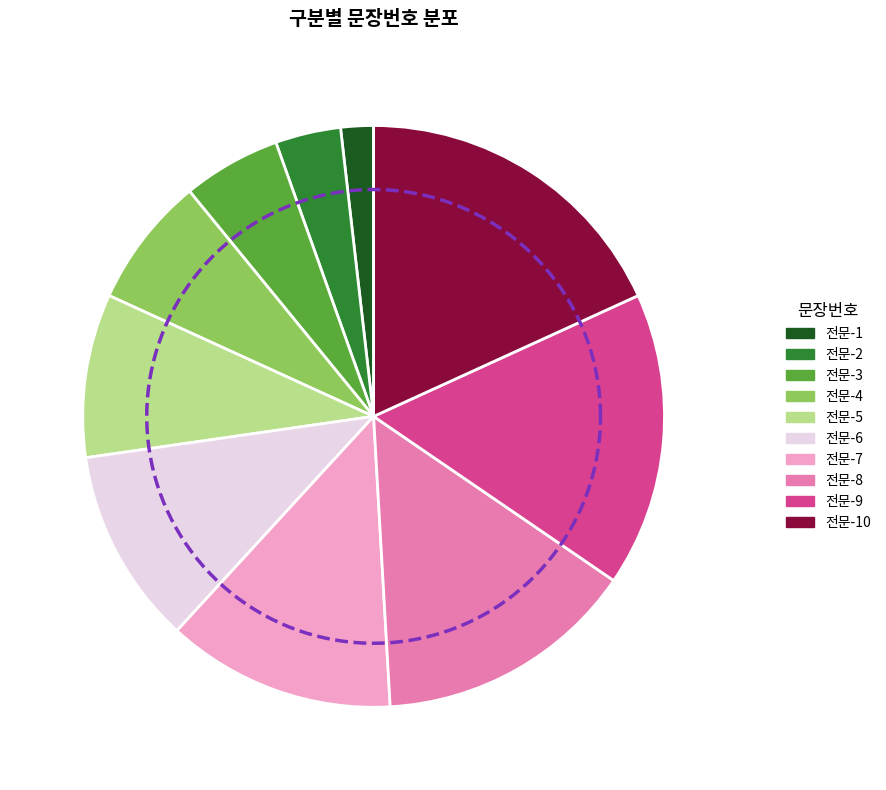

How many segments does this pie chart have?

10